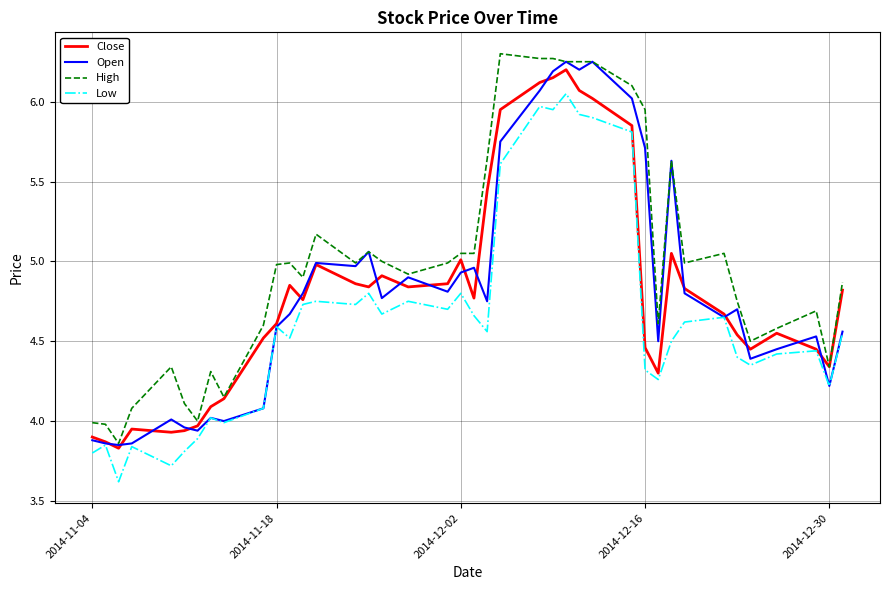

Which series has the largest total across all categories?

High